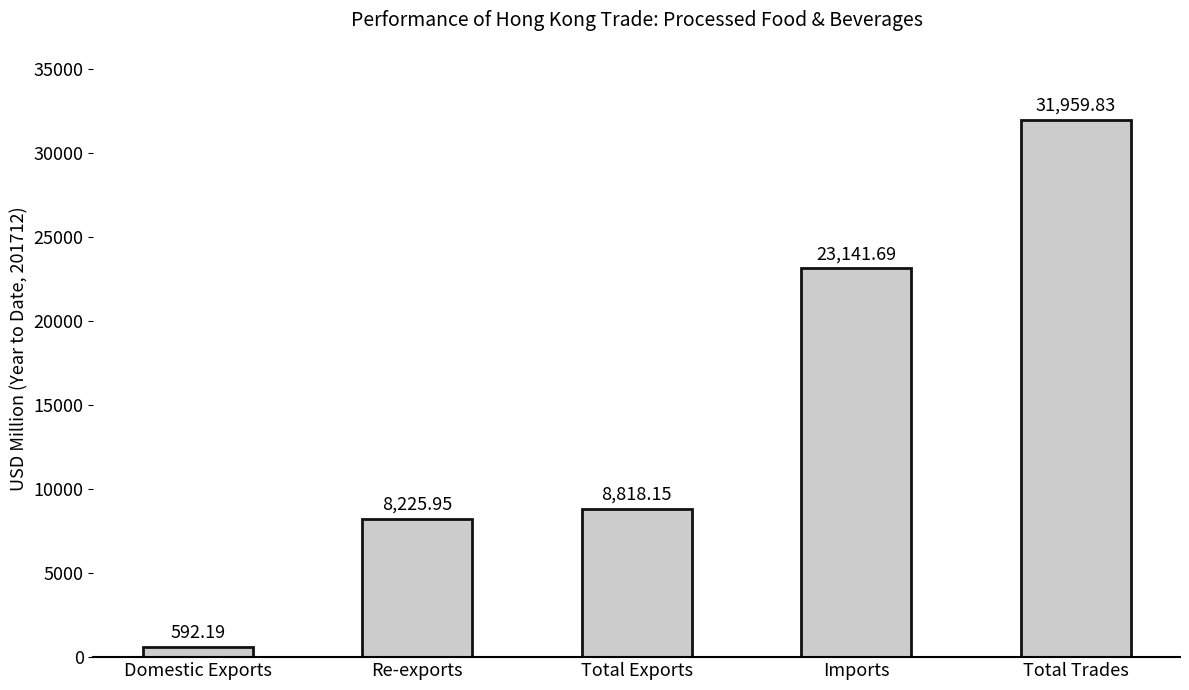

At which label does the data first exceed 8818?

Total Exports